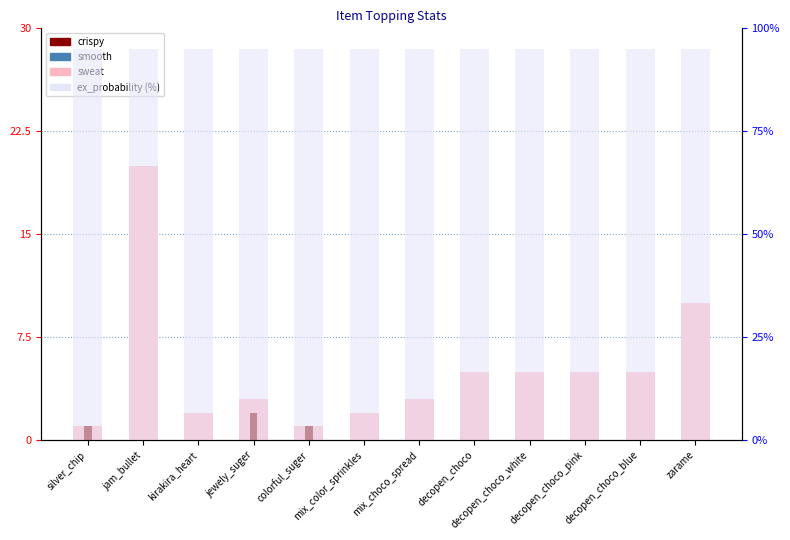

Rank the categories by smooth value from lowest to highest.

silver_chip, jam_bullet, kirakira_heart, jewely_suger, colorful_suger, mix_color_sprinkles, mix_choco_spread, decopen_choco, decopen_choco_white, decopen_choco_pink, decopen_choco_blue, zarame